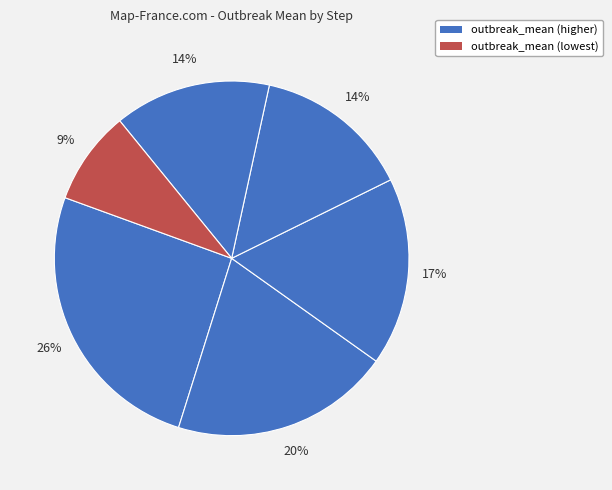

Count the number of slices in the pie.

6